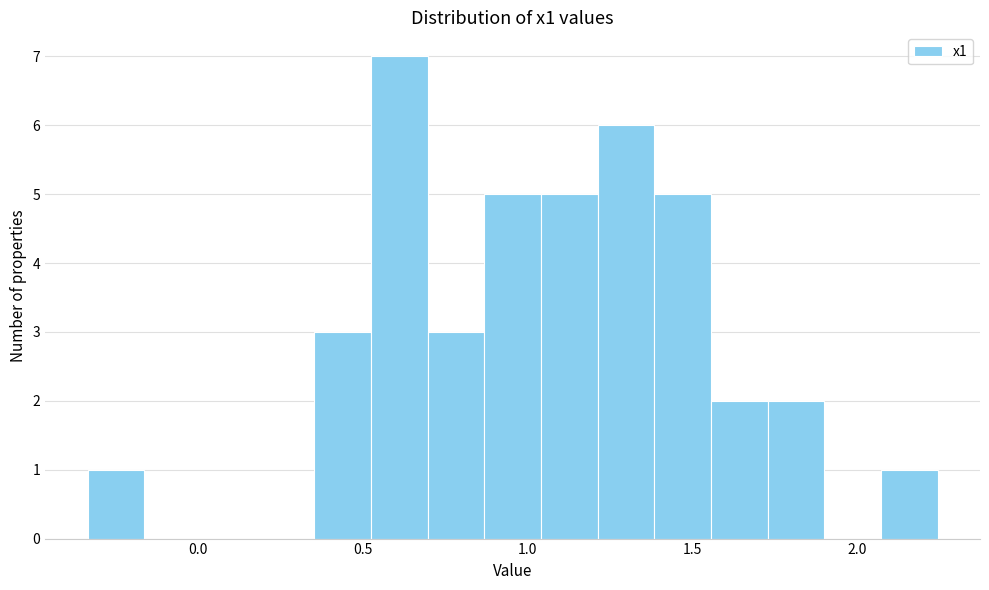

Around what value on the x-axis is the tallest bar? Give the approximate position of its centre, as read against the axis.

0.60